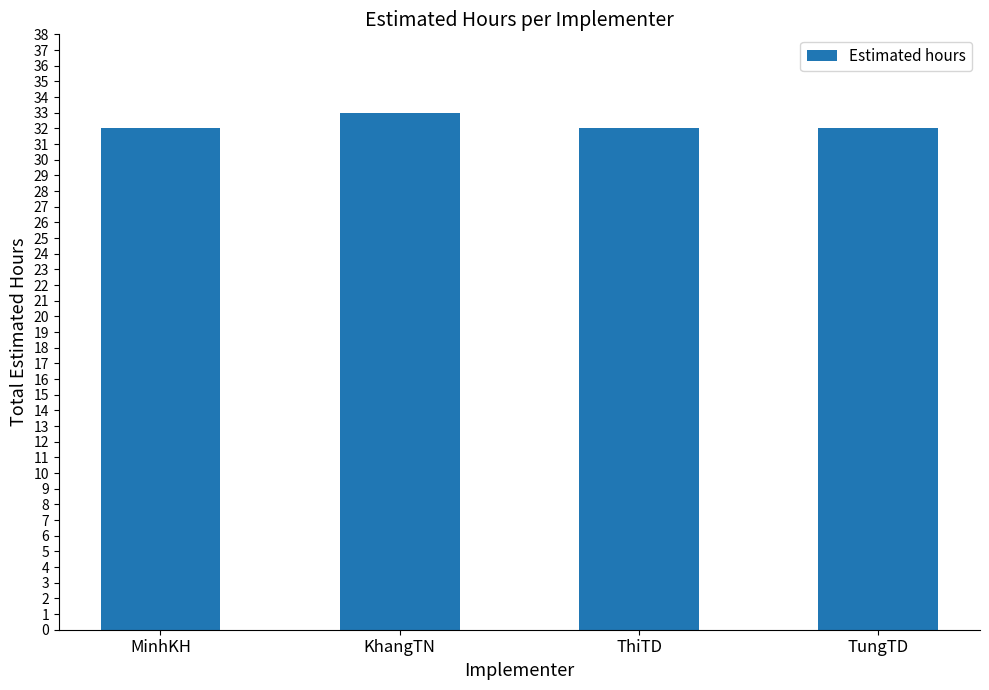

What is the smallest value displayed?

32